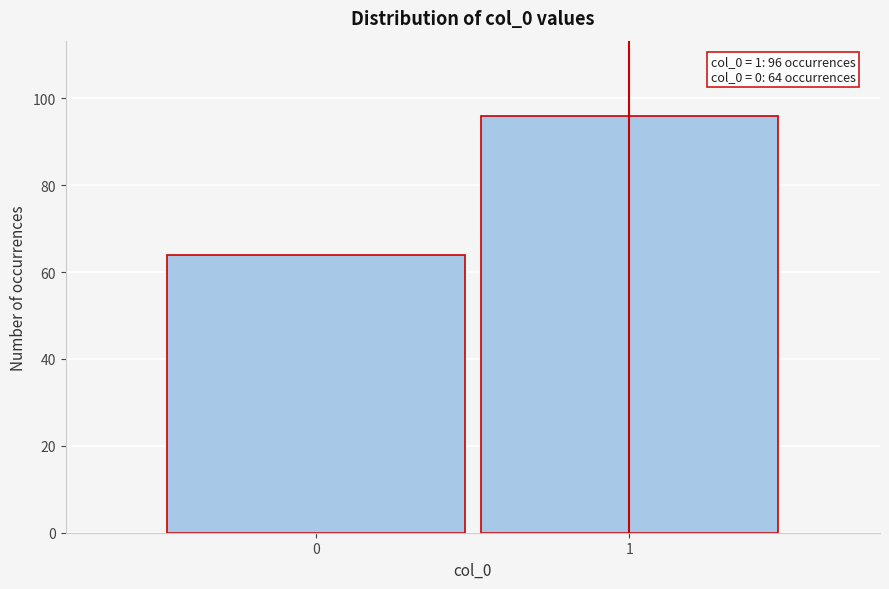

Reading left to right, what are all the values shown in this chart?

64	96